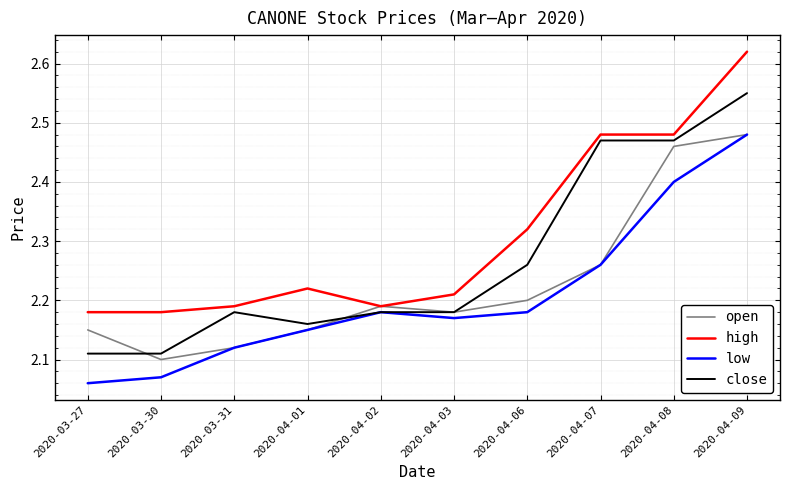

The value of high at 2020-03-31 is 2.2. True or false?

True